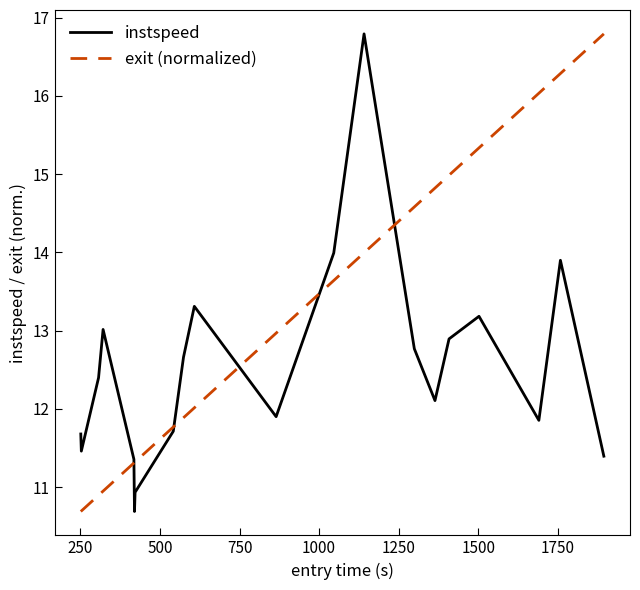

Does the chart have visible grid lines?

No